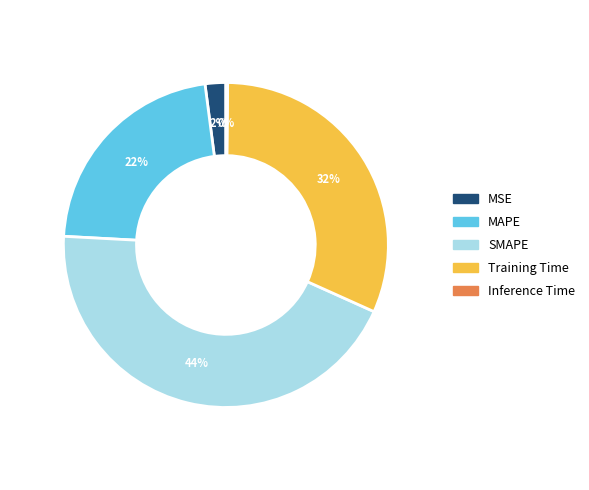

Which slice is the largest?

SMAPE